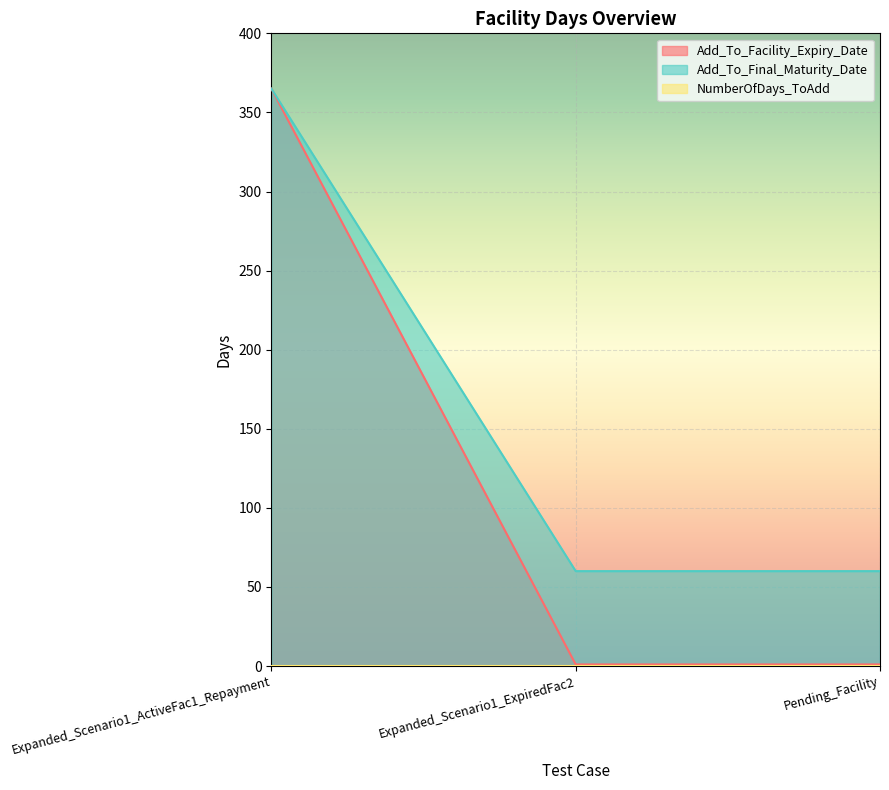

Which series has the largest range (max minus min)?

Add_To_Facility_Expiry_Date